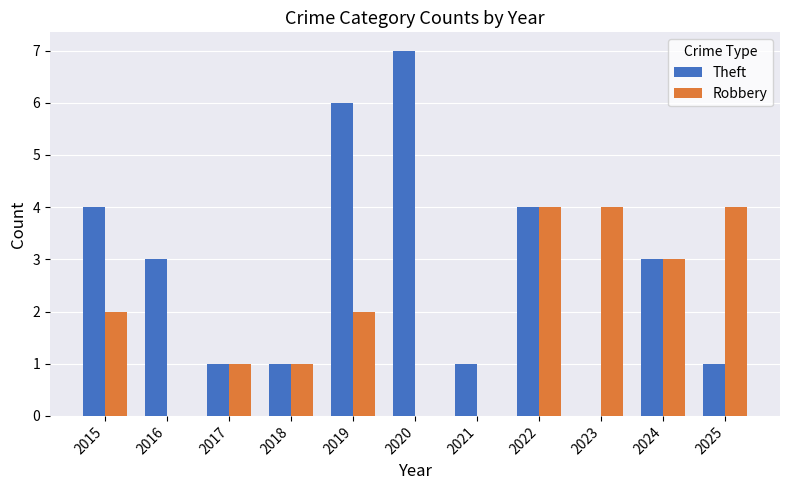

Read the Robbery value at 2023.

4